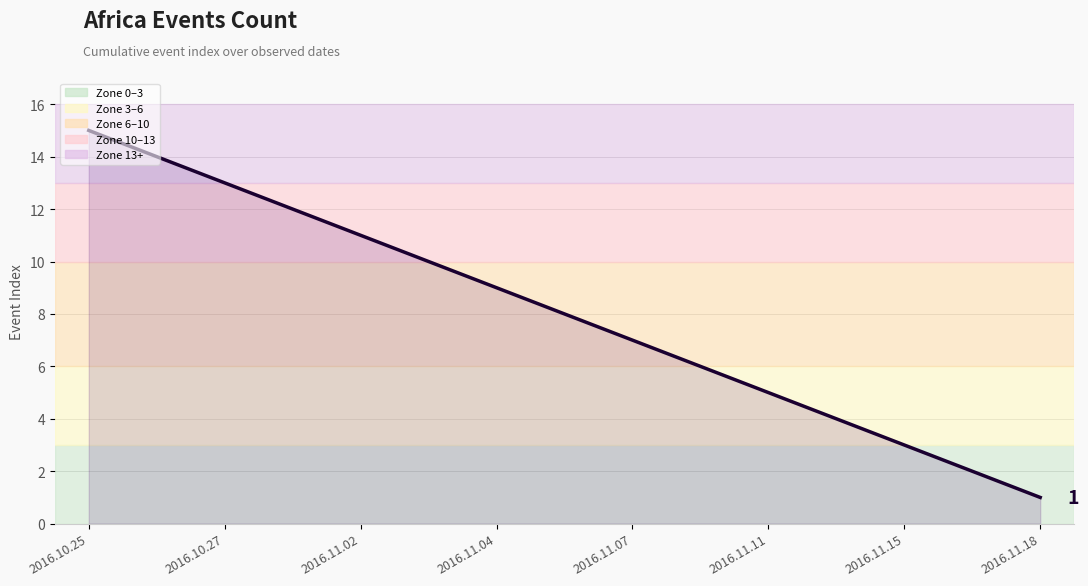

Does the chart have visible grid lines?

Yes